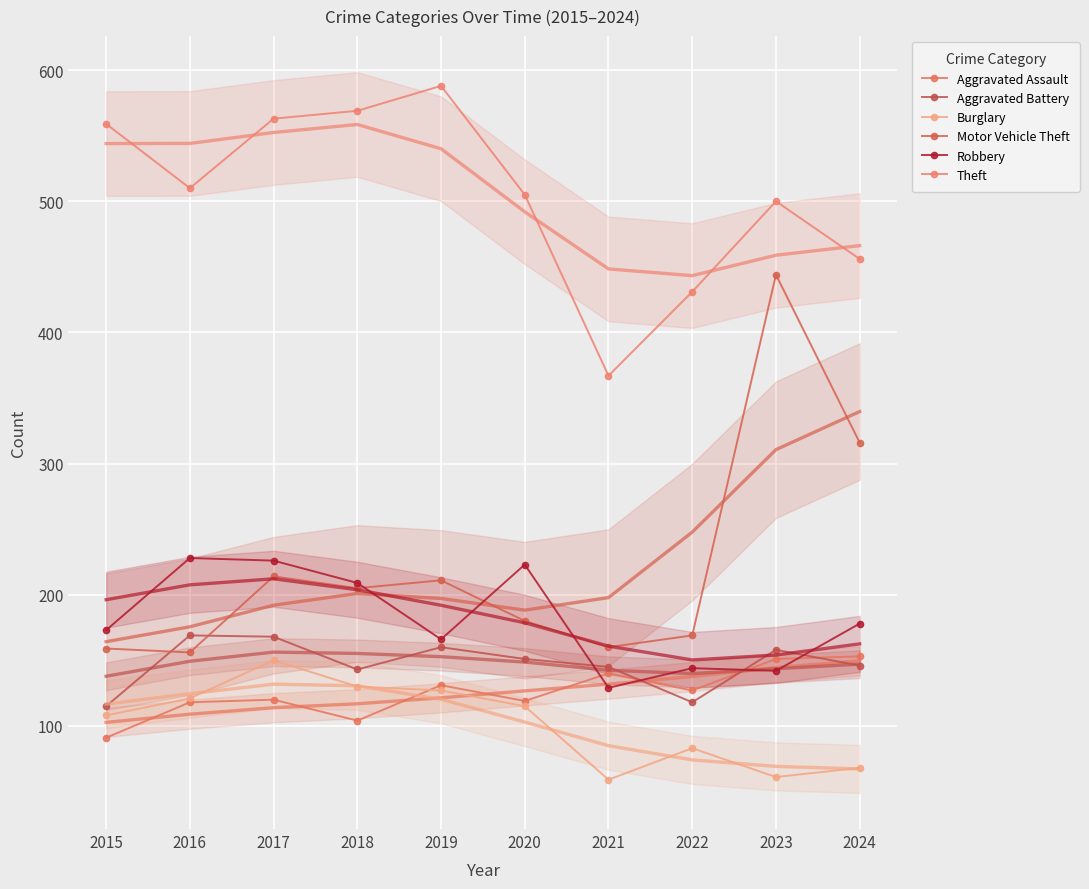

At which category does the chart reach its minimum across all series?

2021